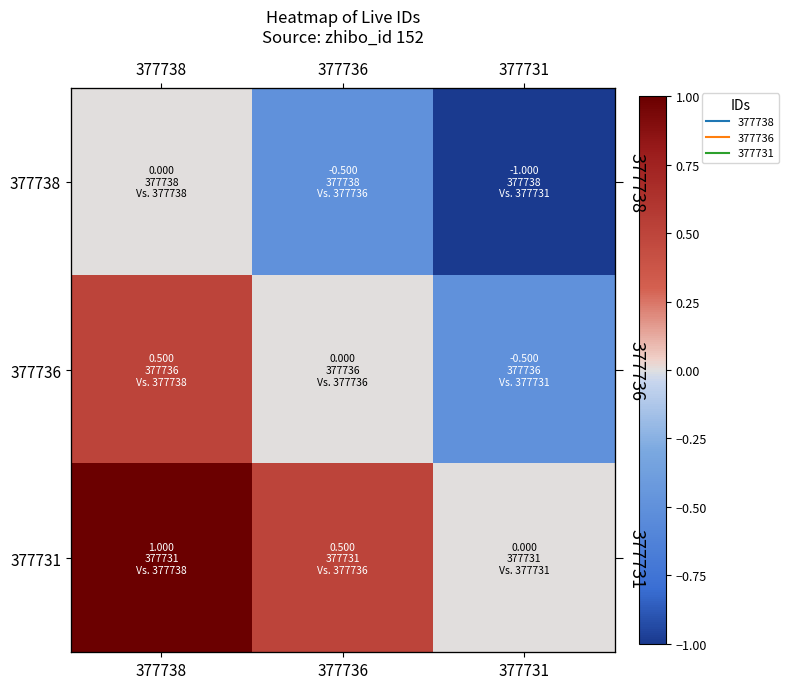

The value of 377731 at 377731 is 0.0. True or false?

True